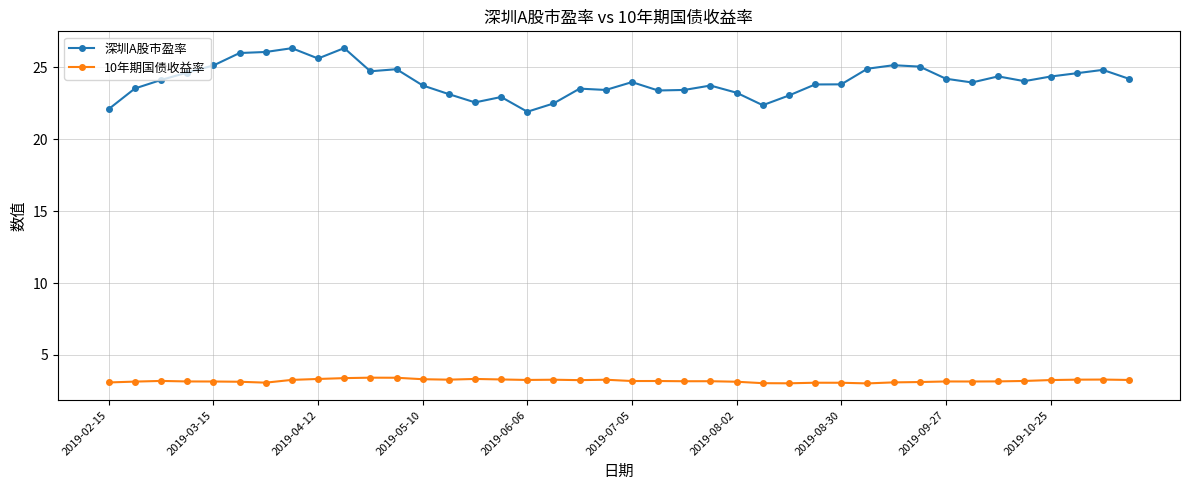

What is the minimum value for 10年期国债收益率?

3.0